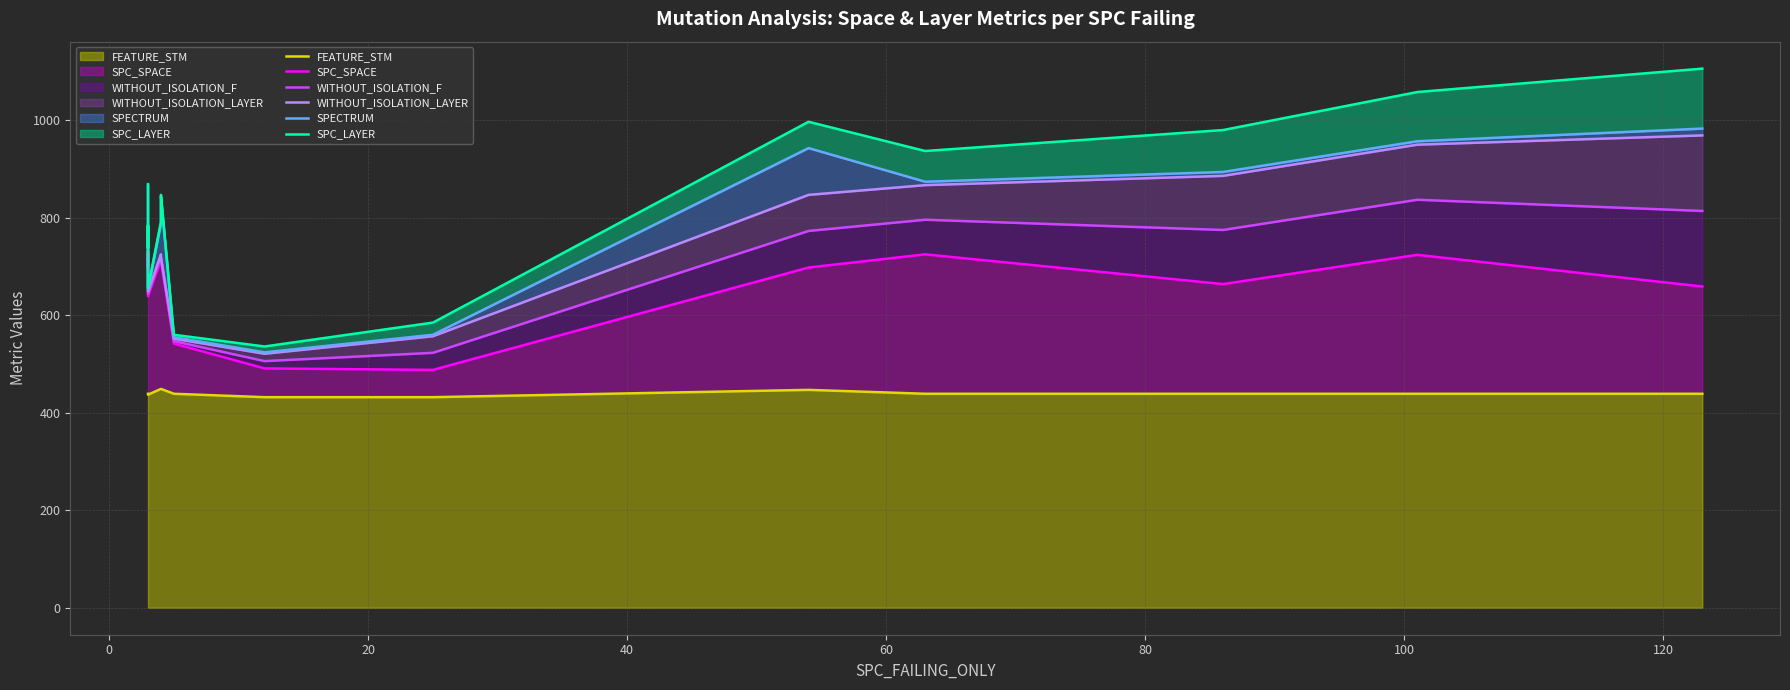

True or false: SPC_LAYER (line) and SPC_SPACE (line) intersect in this chart.

False